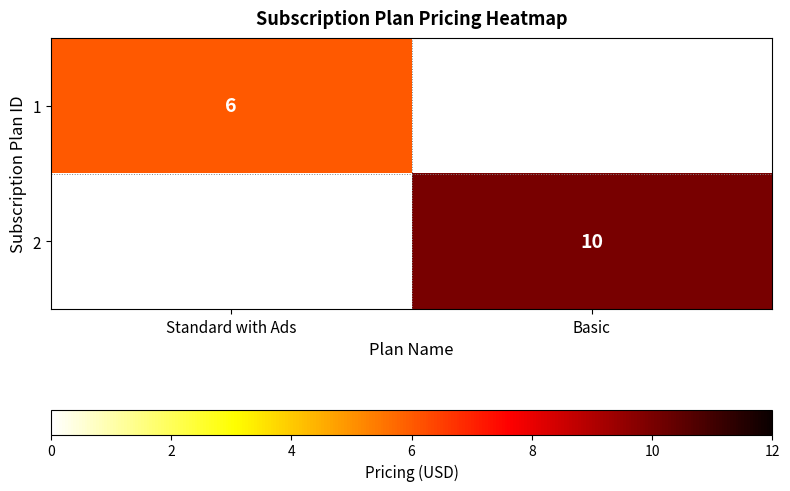

True or false: 2 has a value of 10 at Basic.

True